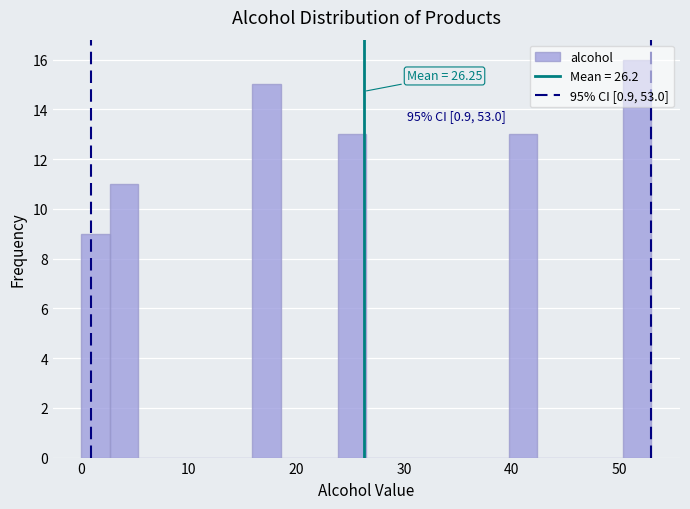

Around what value on the x-axis is the tallest bar? Give the approximate position of its centre, as read against the axis.

52